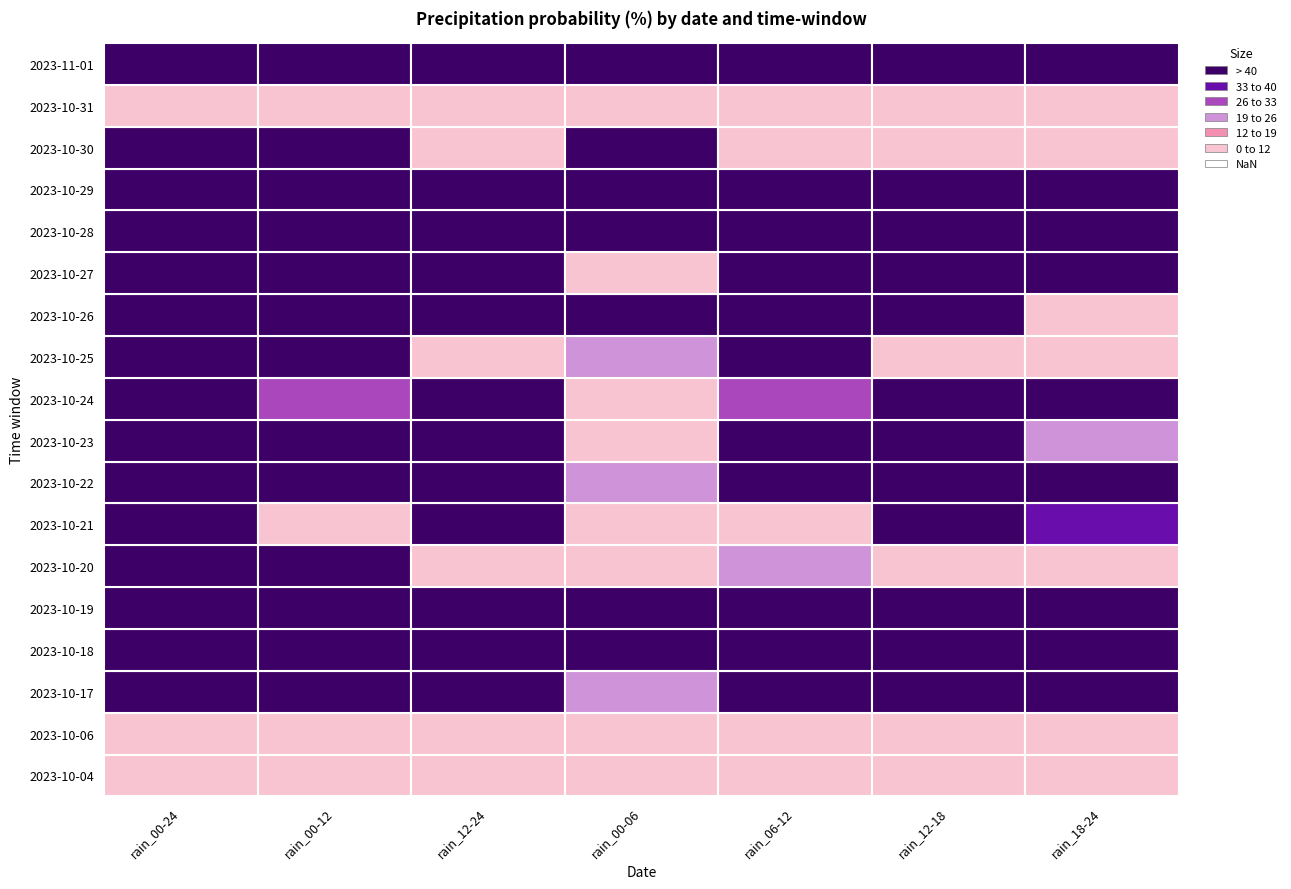

Count the number of categories in the chart.

7